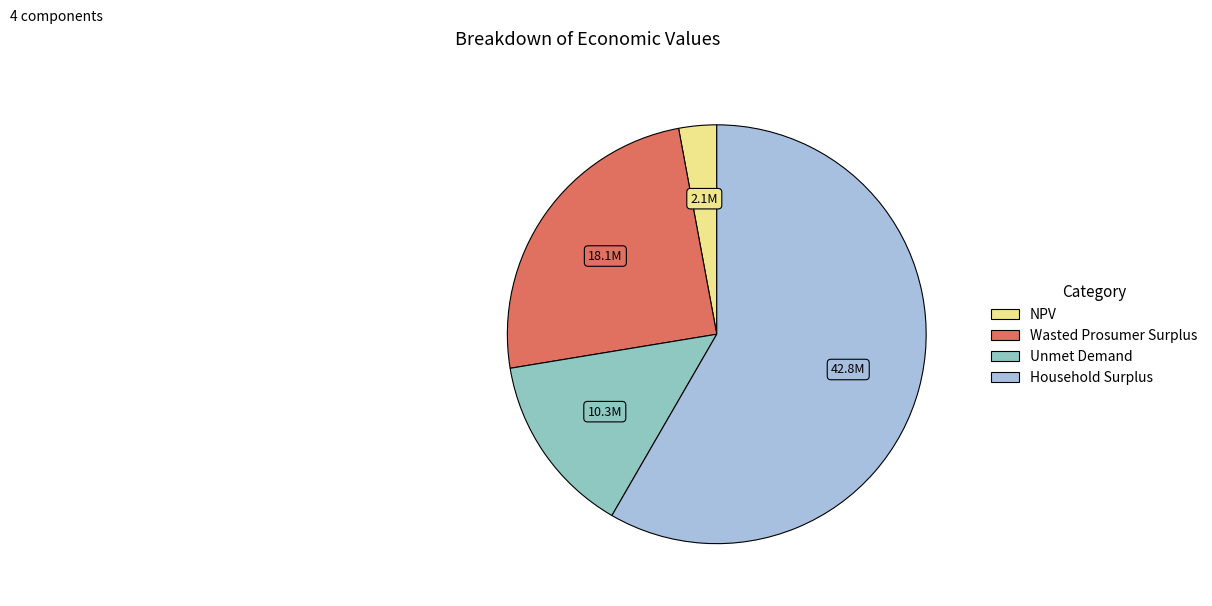

What is the majority slice?

Household Surplus